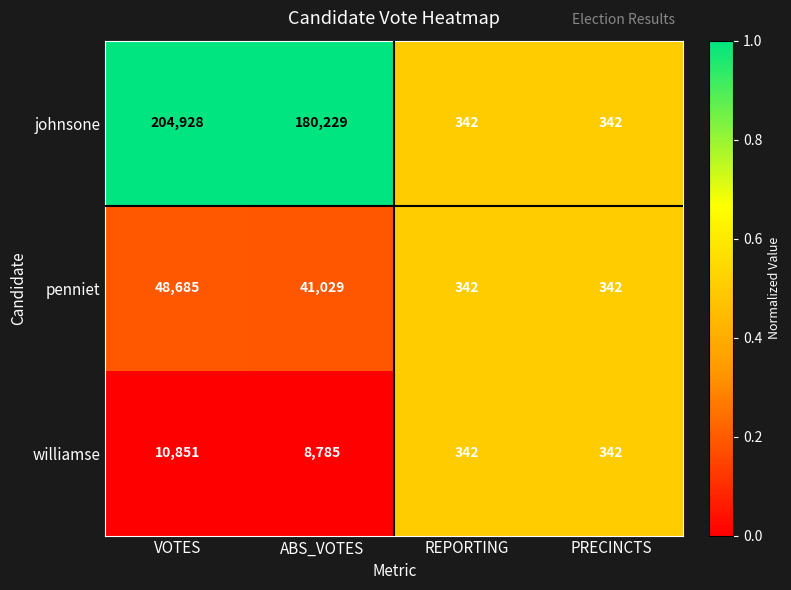

What is the greatest value displayed?

204928